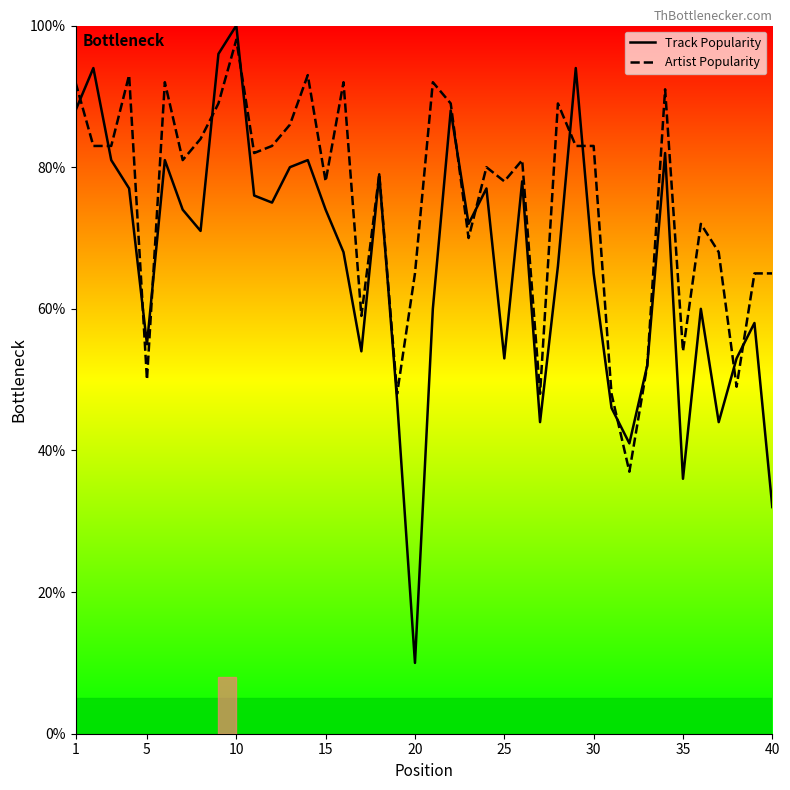

Which category has the highest value in the Artist Popularity series?

10